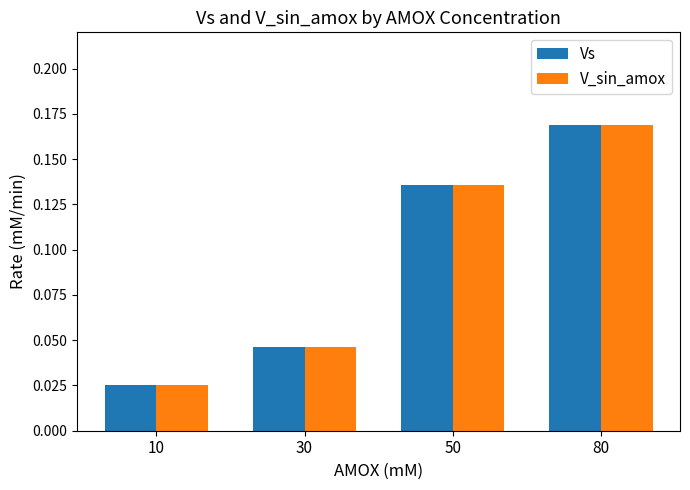

At which category is the sum across all series the highest?

80